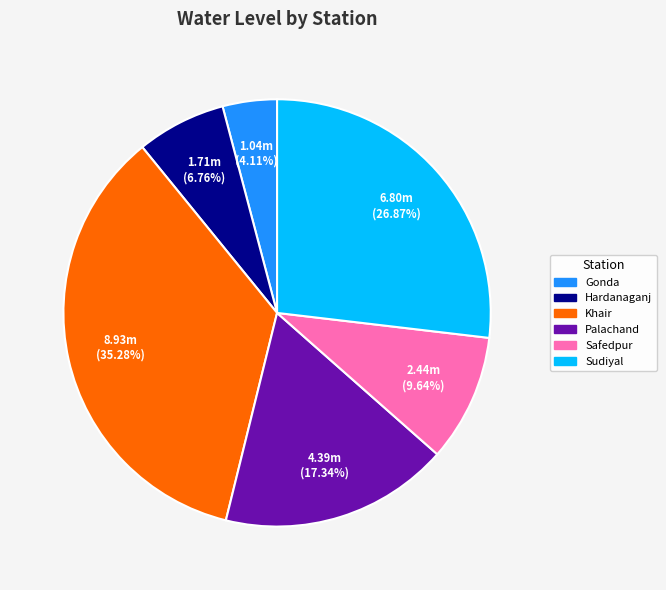

Rank the categories by value from lowest to highest.

Gonda, Hardanaganj, Safedpur, Palachand, Sudiyal, Khair